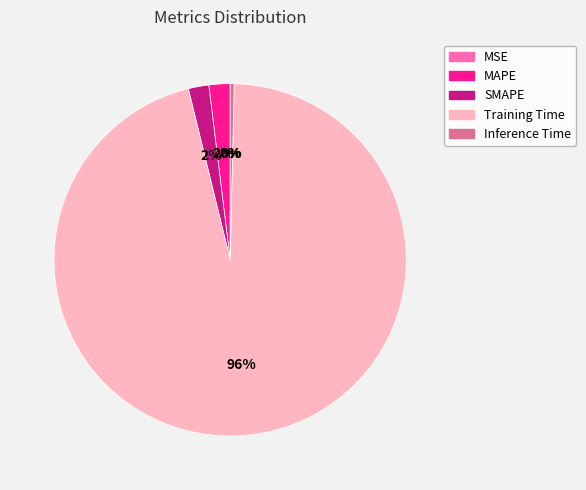

Which slice is the largest?

Training Time